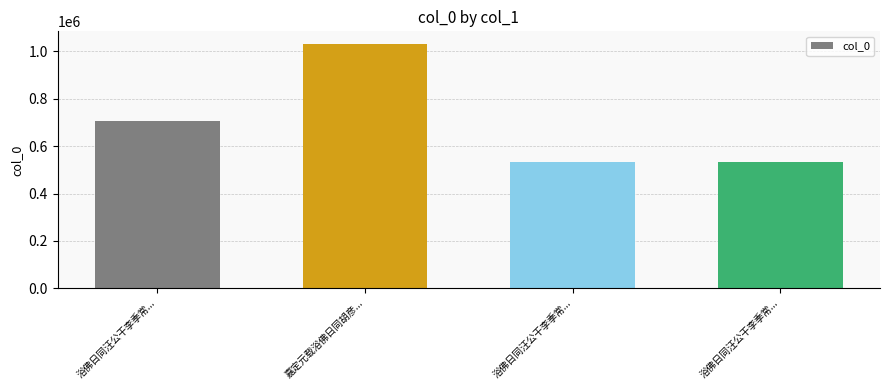

What is the change in value from 嘉定元载浴佛日同胡彦... to 浴佛日同汪公干李季常...?

-498768